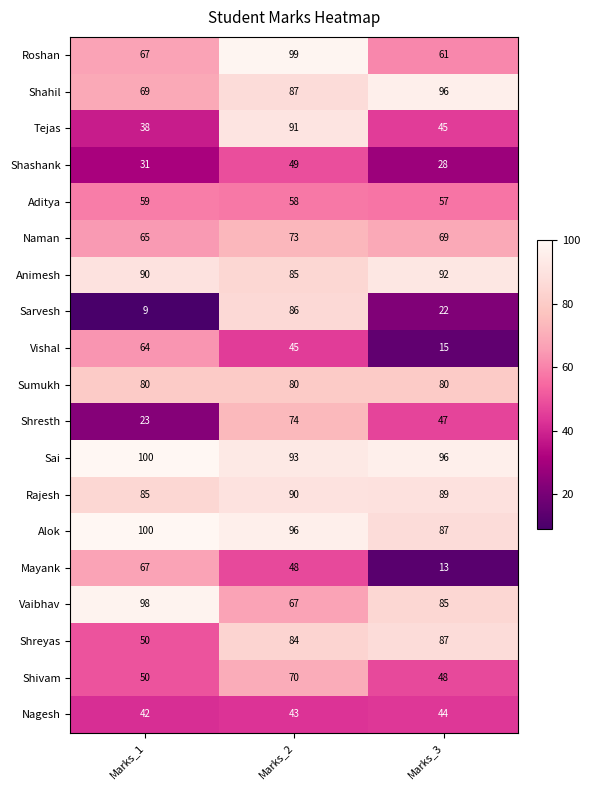

Rank the series at Marks_2 from highest to lowest value.

Roshan, Alok, Sai, Tejas, Rajesh, Shahil, Sarvesh, Animesh, Shreyas, Sumukh, Shresth, Naman, Shivam, Vaibhav, Aditya, Shashank, Mayank, Vishal, Nagesh